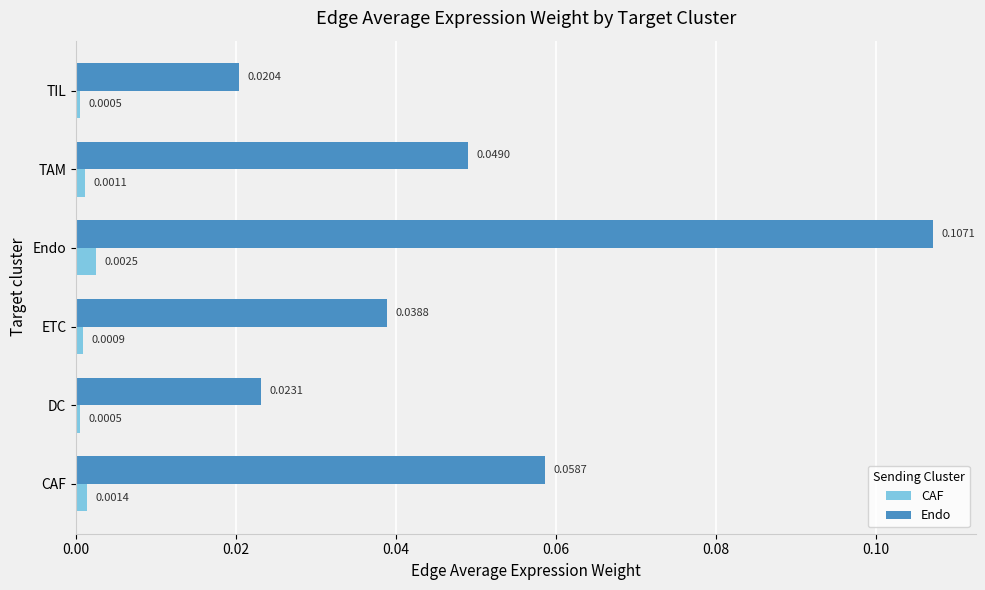

At which category is the sum across all series the highest?

Endo